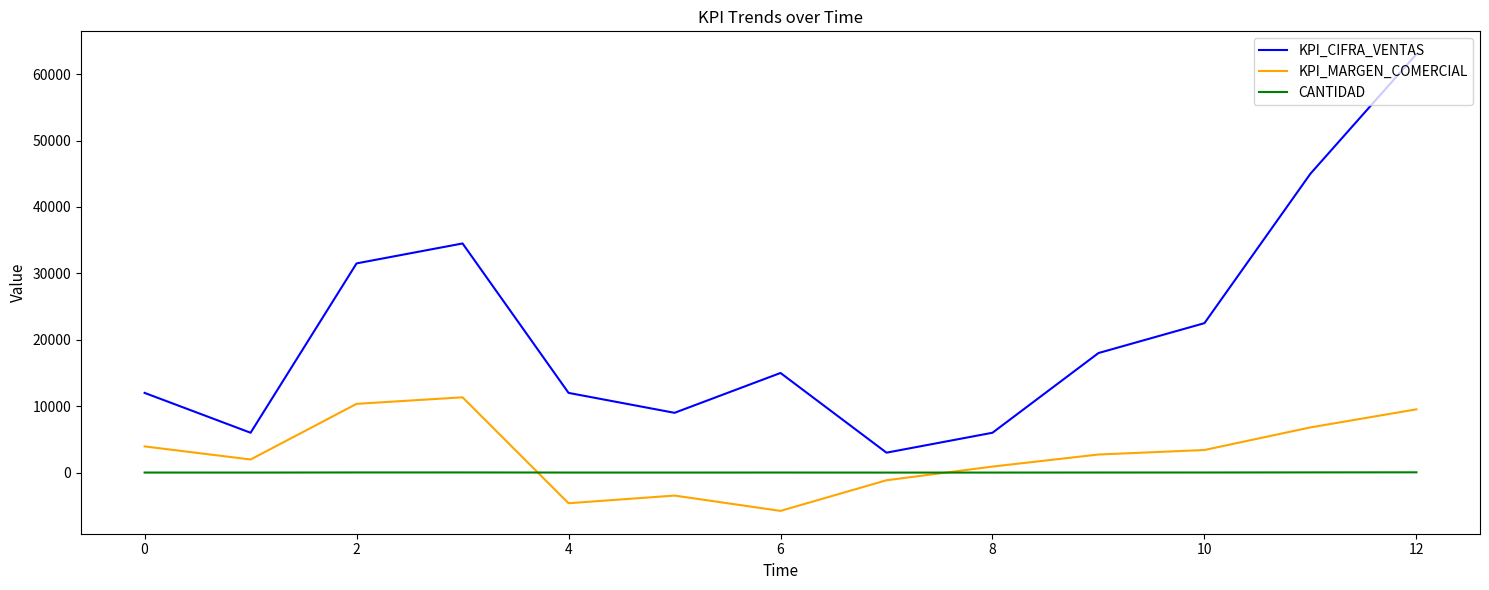

Which series has the largest total across all categories?

KPI_CIFRA_VENTAS